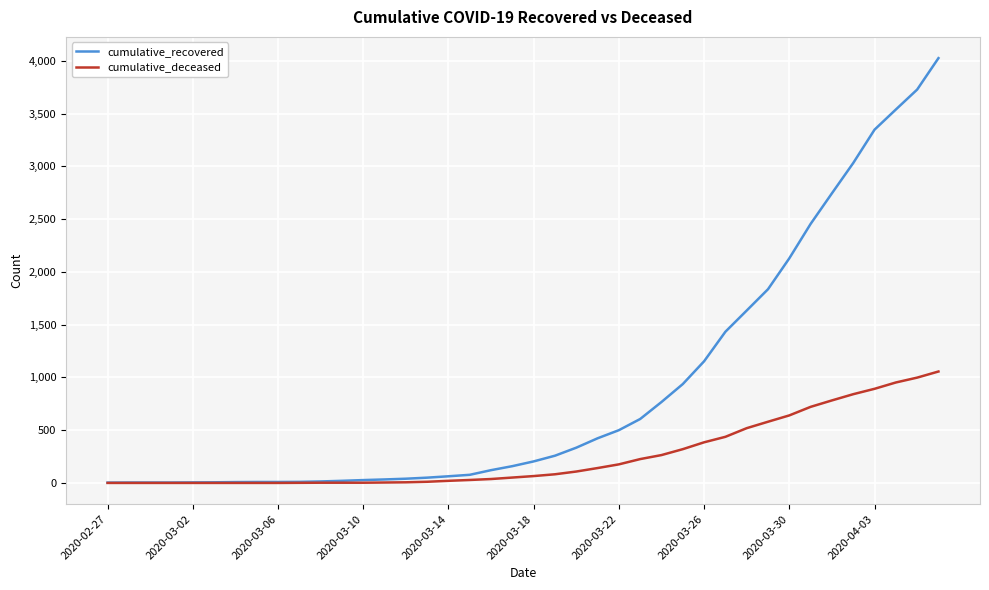

Which series has the widest spread of values?

cumulative_recovered